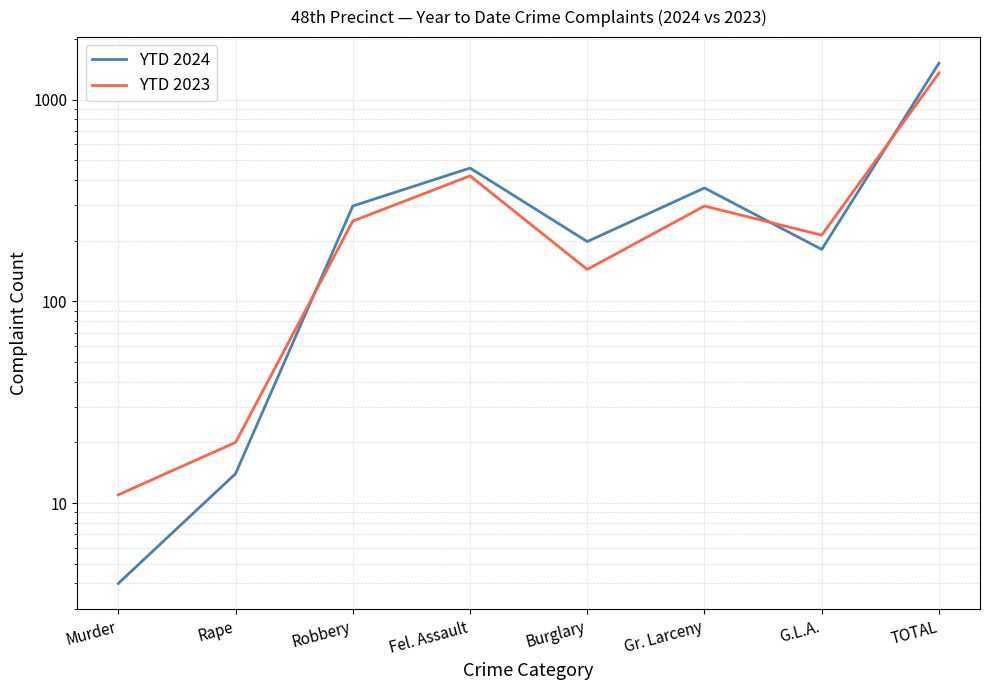

At which label is YTD 2024 closest to 760?

Fel. Assault